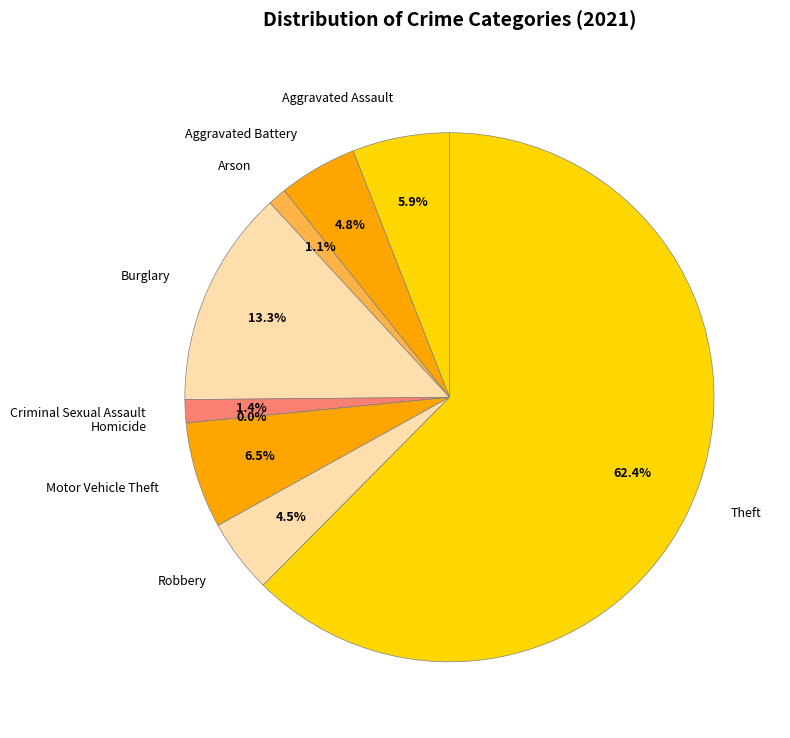

True or false: Robbery accounts for 5% of the total.

True